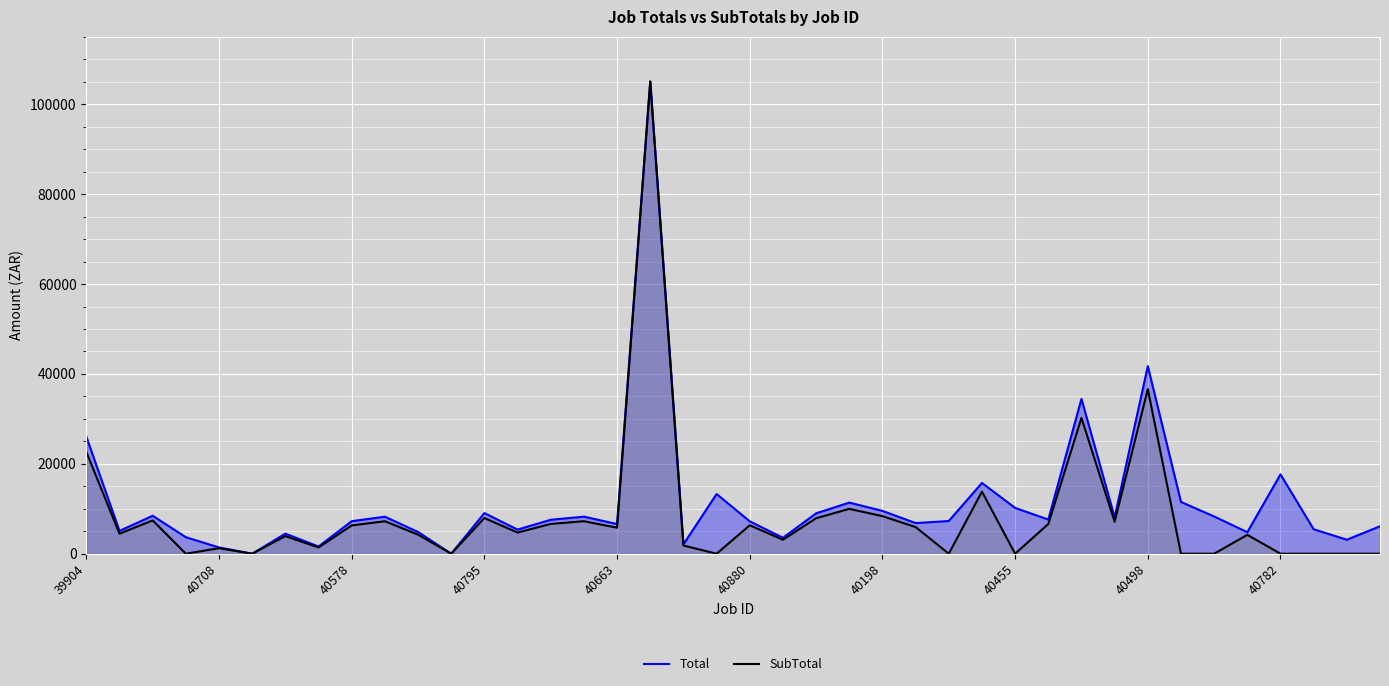

Where does the SubTotal series first go above 4708?

39904